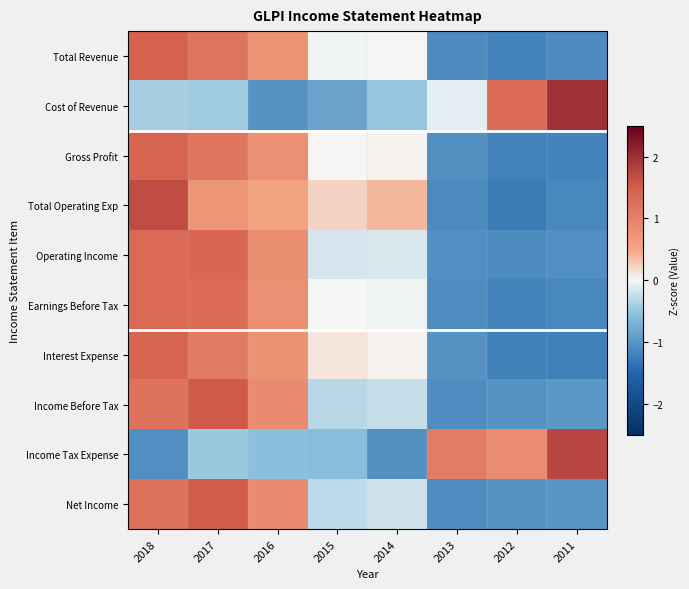

Which has a higher value, 2015 or 2016?

2016